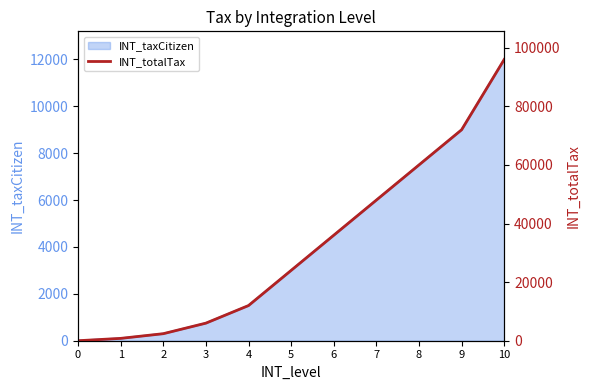

The chart shows a value of 24000 at 5. True or false?

True